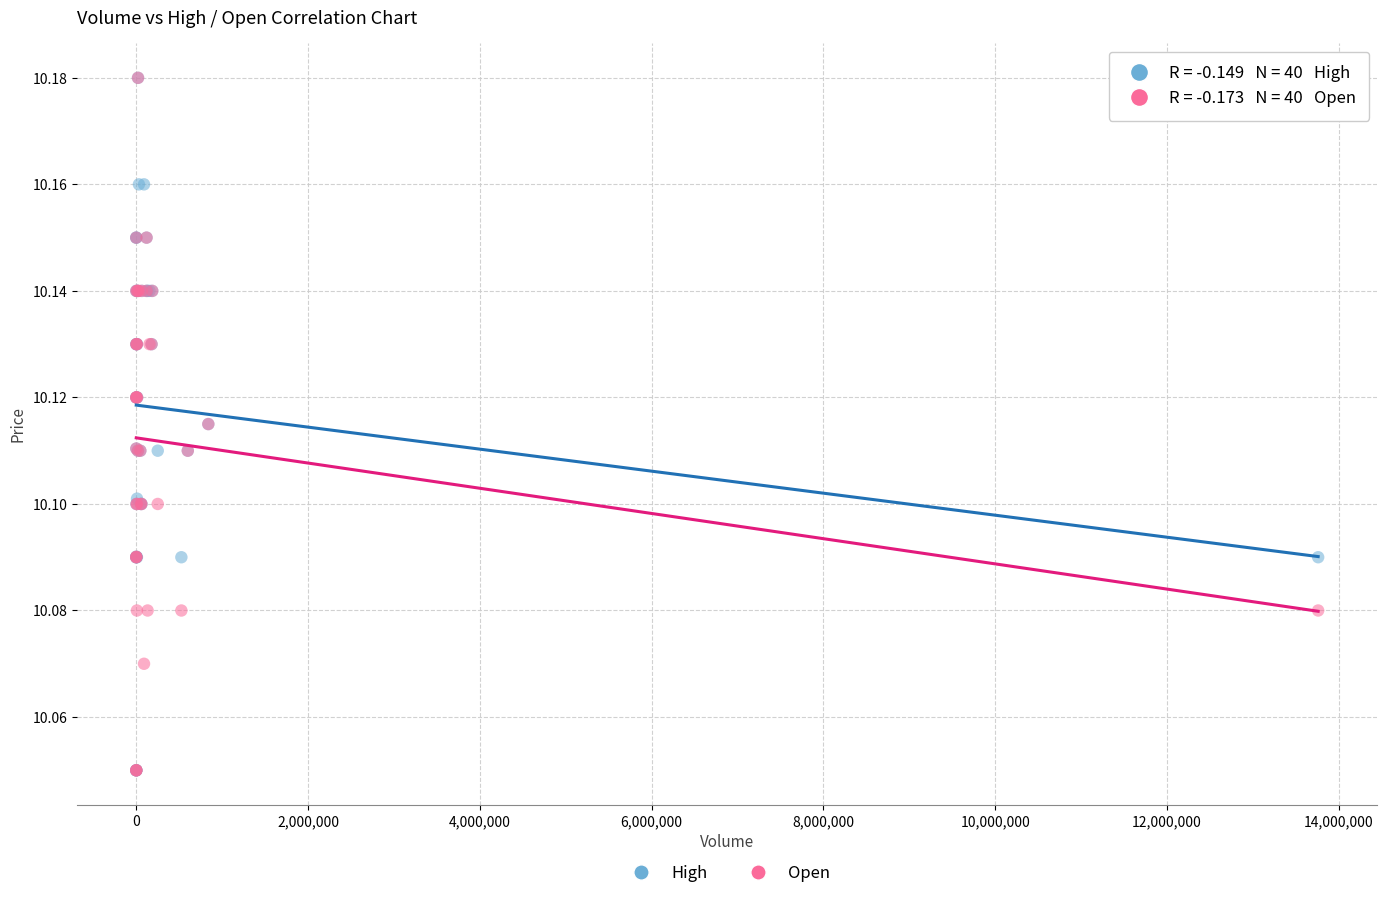

What are all the series names shown in the legend?

High, Open